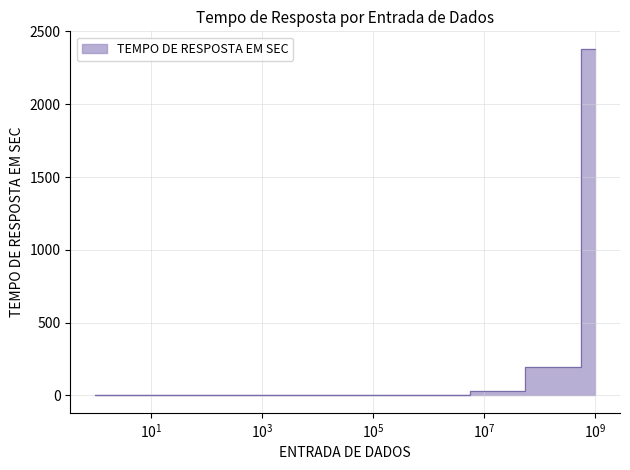

Reading right to left, transcribe all the data shown in this chart.

1E+9=2382	1E+8=198	1E+7=32	1E+6=3	1E+5=0	1E+4=0	1E+3=0	1E+2=0	1E+1=0	1E+0=0